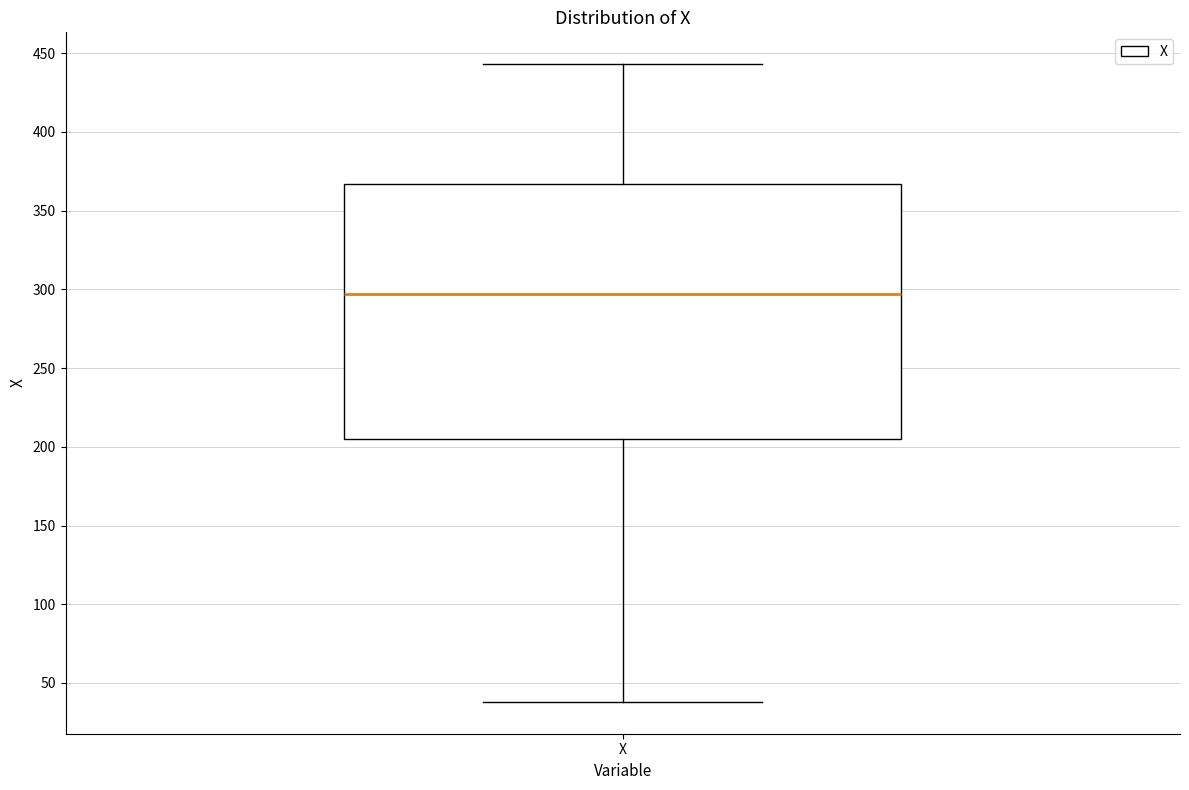

Transcribe this box plot: give where the median line is, the range the box spans, and where the two whiskers end, as read against the y-axis. The values are not printed on the chart, so give them approximately, as read against the axis.

median 295, box 205 to 365, whiskers 40 to 445